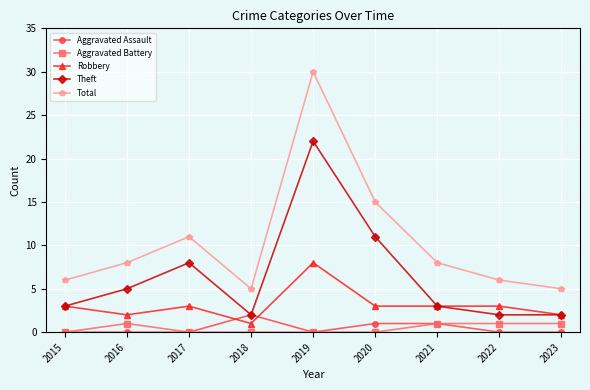

Which category has the highest value in the Theft series?

2019